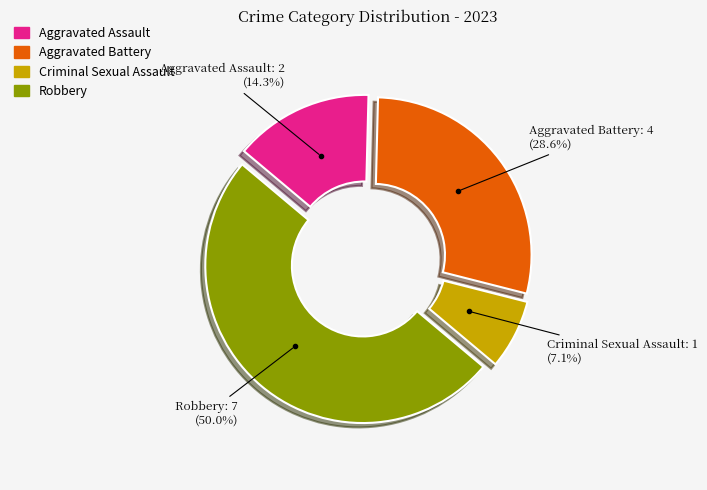

The Aggravated Assault slice represents 14% of the pie. True or false?

True